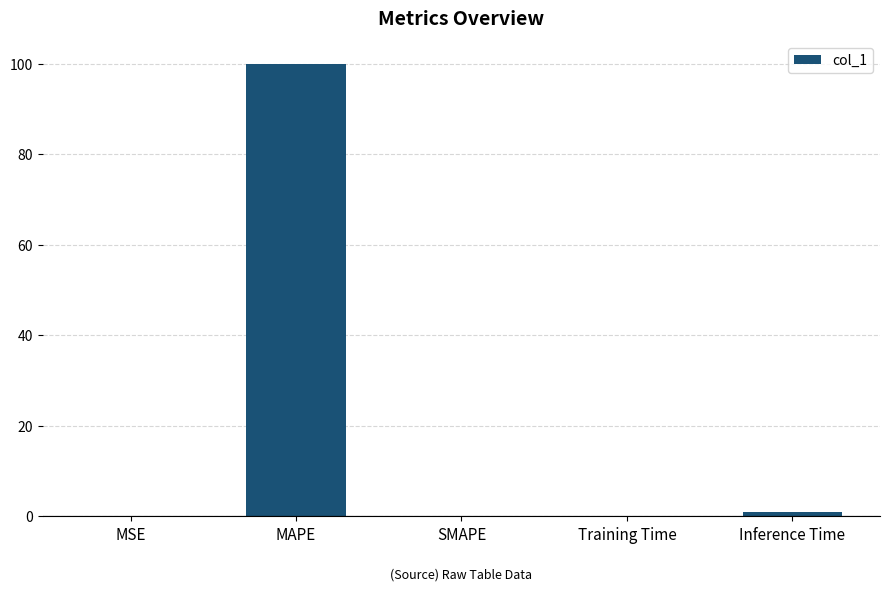

Which category has the highest value across all series?

MAPE